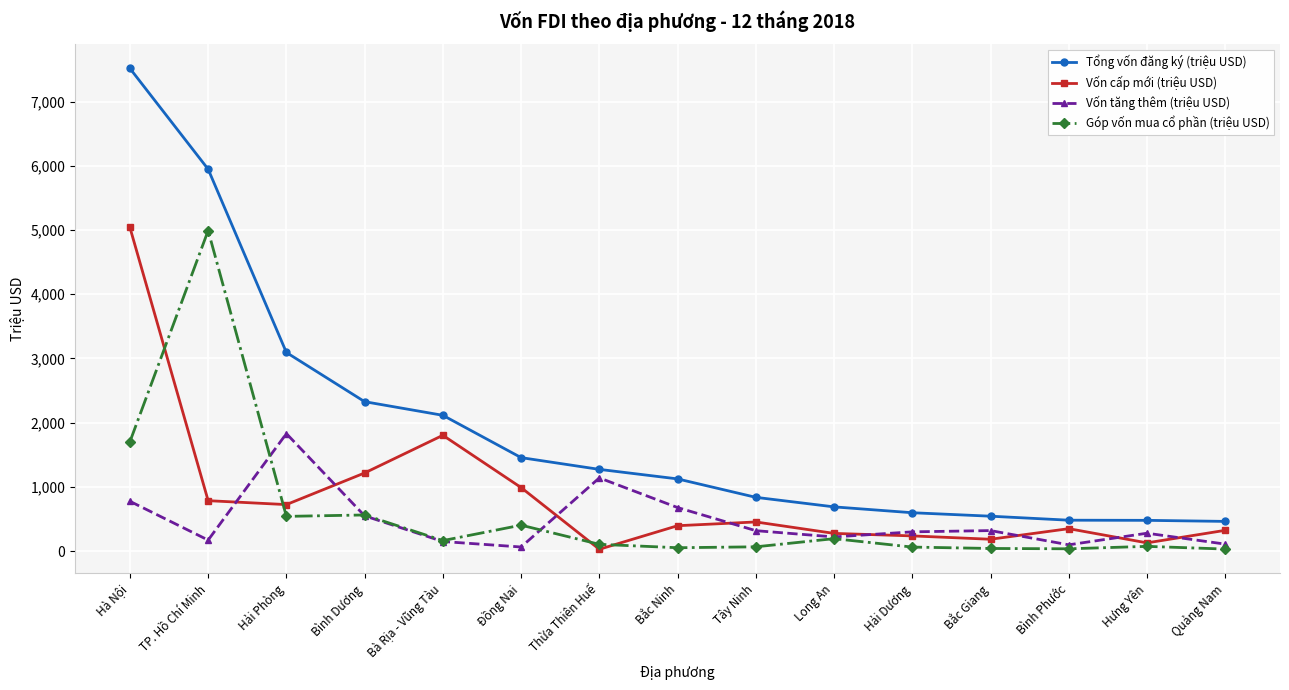

At which label is Vốn tăng thêm (triệu USD) closest to 946?

Hà Nội